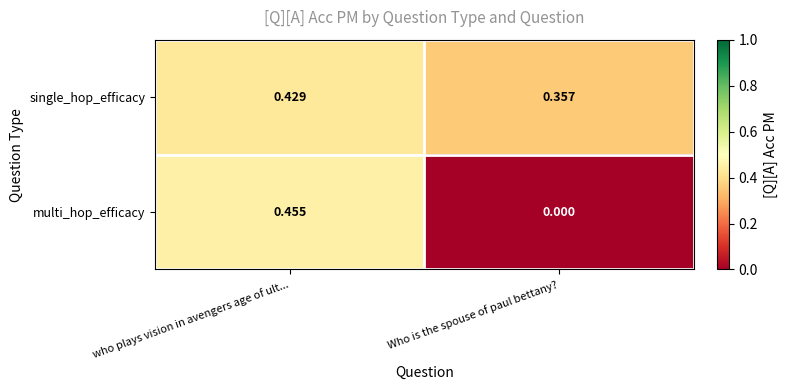

Which series has the largest range (max minus min)?

multi_hop_efficacy